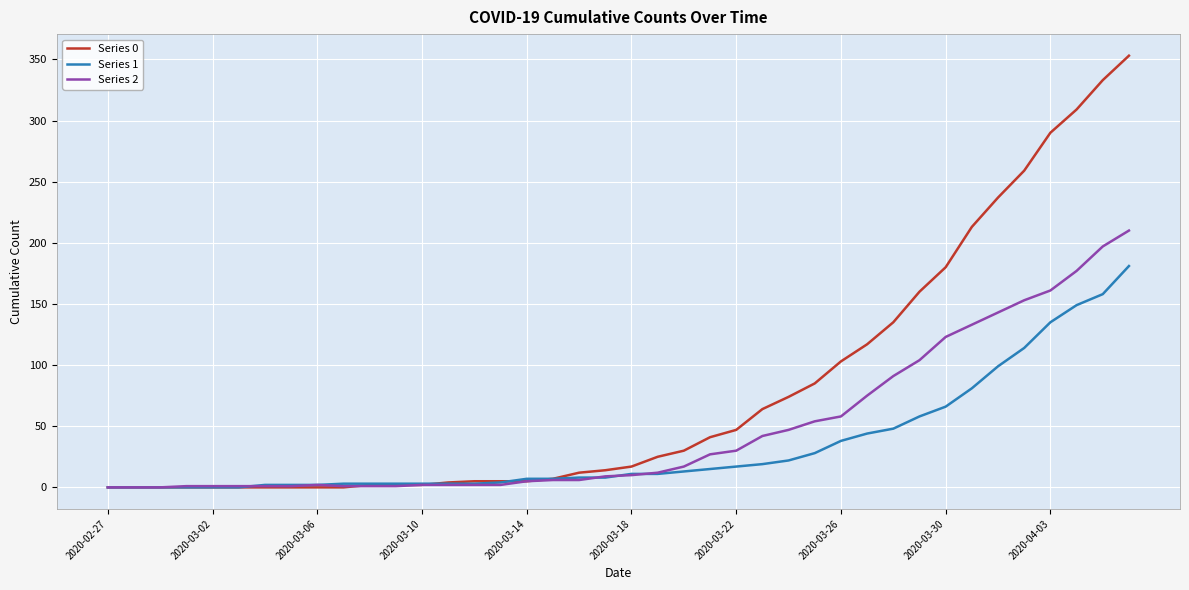

Which series has the largest range (max minus min)?

Series 0